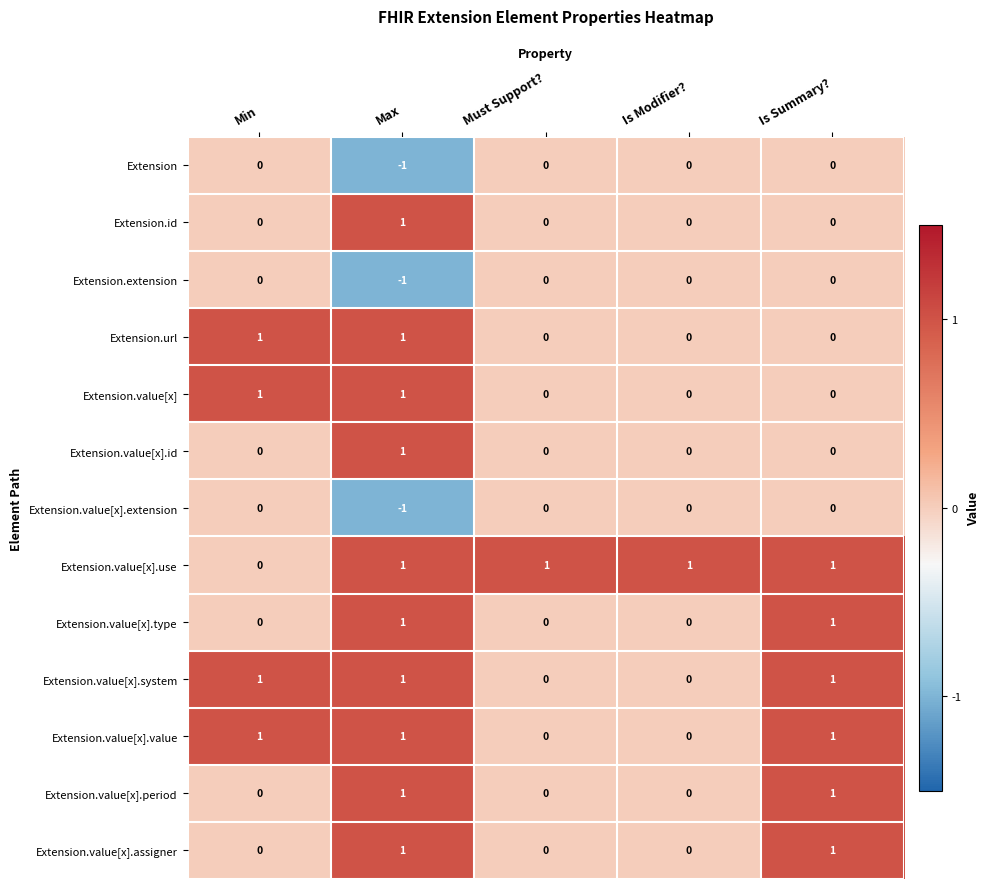

What is the total value across all series at Max?

7